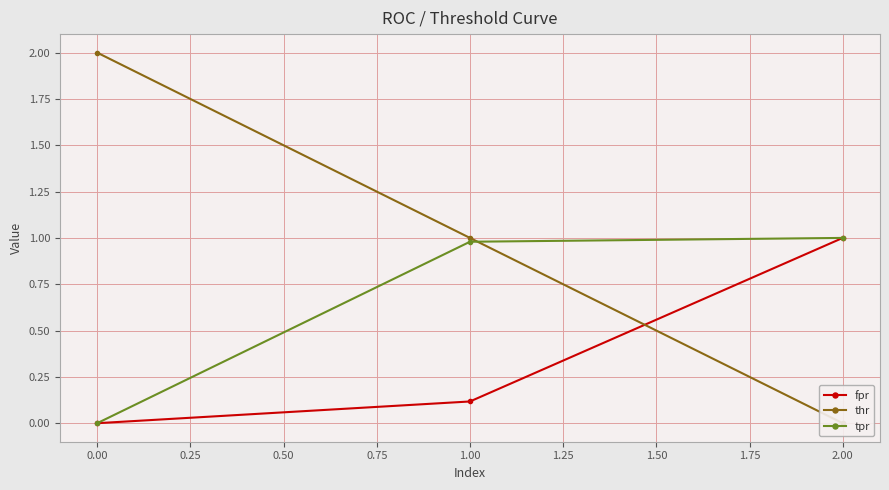

How many positive values does the thr series have?

2